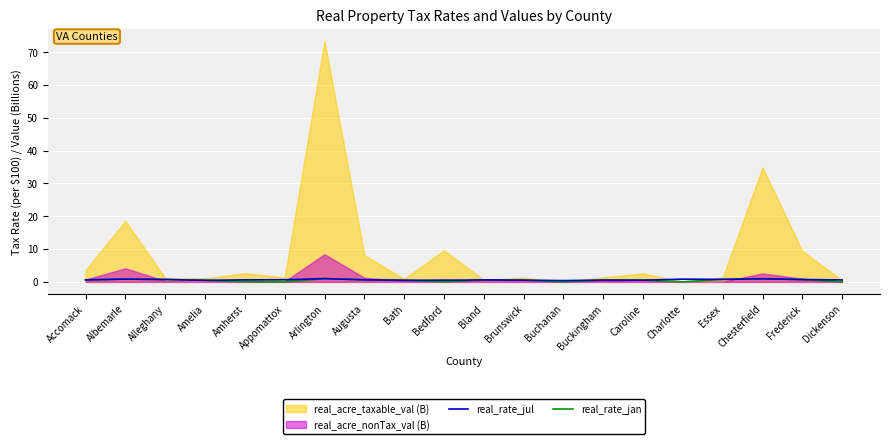

What is the label of the 14th point from the left?

Buckingham